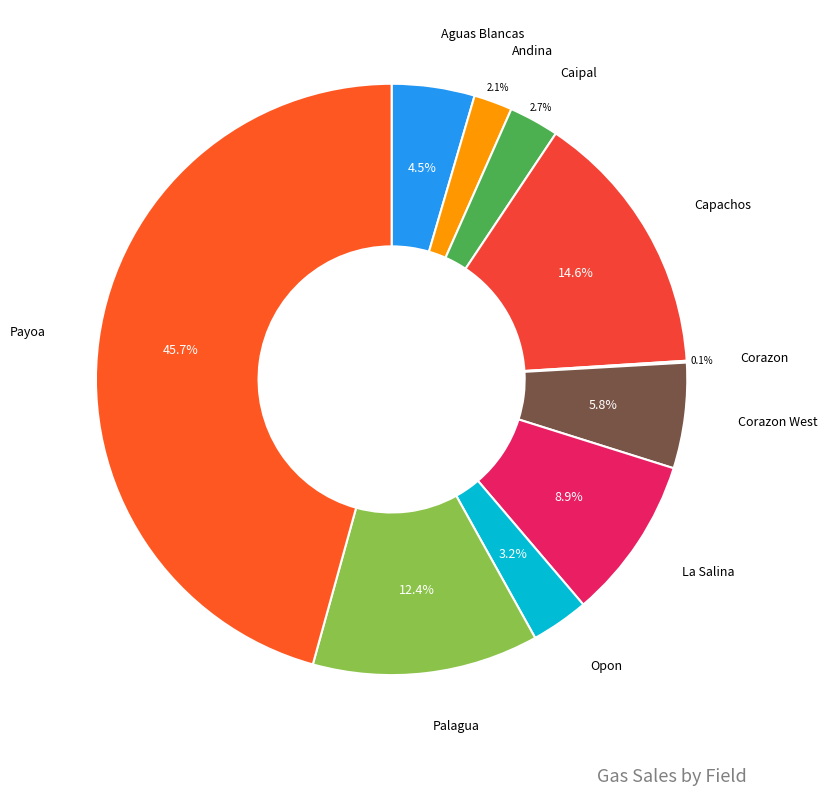

To the nearest percent, what is the average slice percentage?

10%